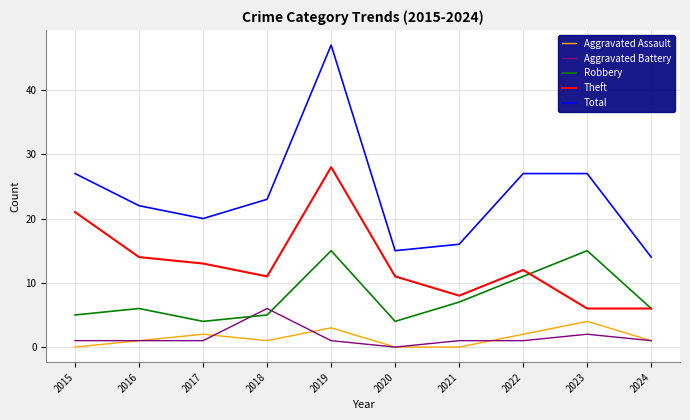

How many Aggravated Battery values are between 1 and 2?

8